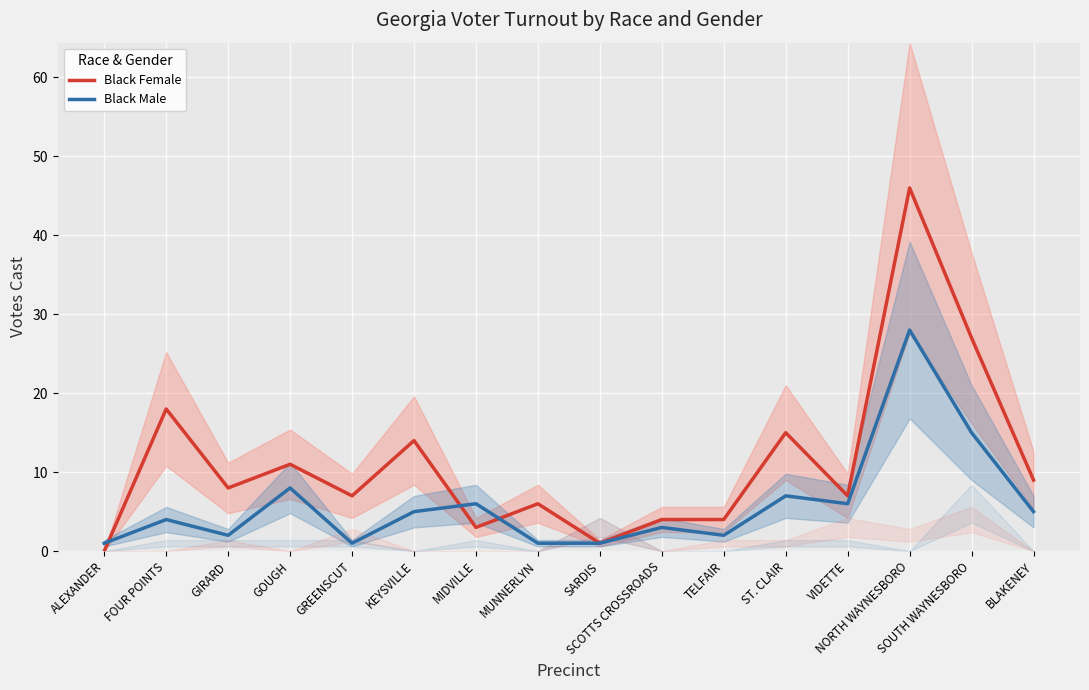

Where is the first local maximum for Black Male?

FOUR POINTS